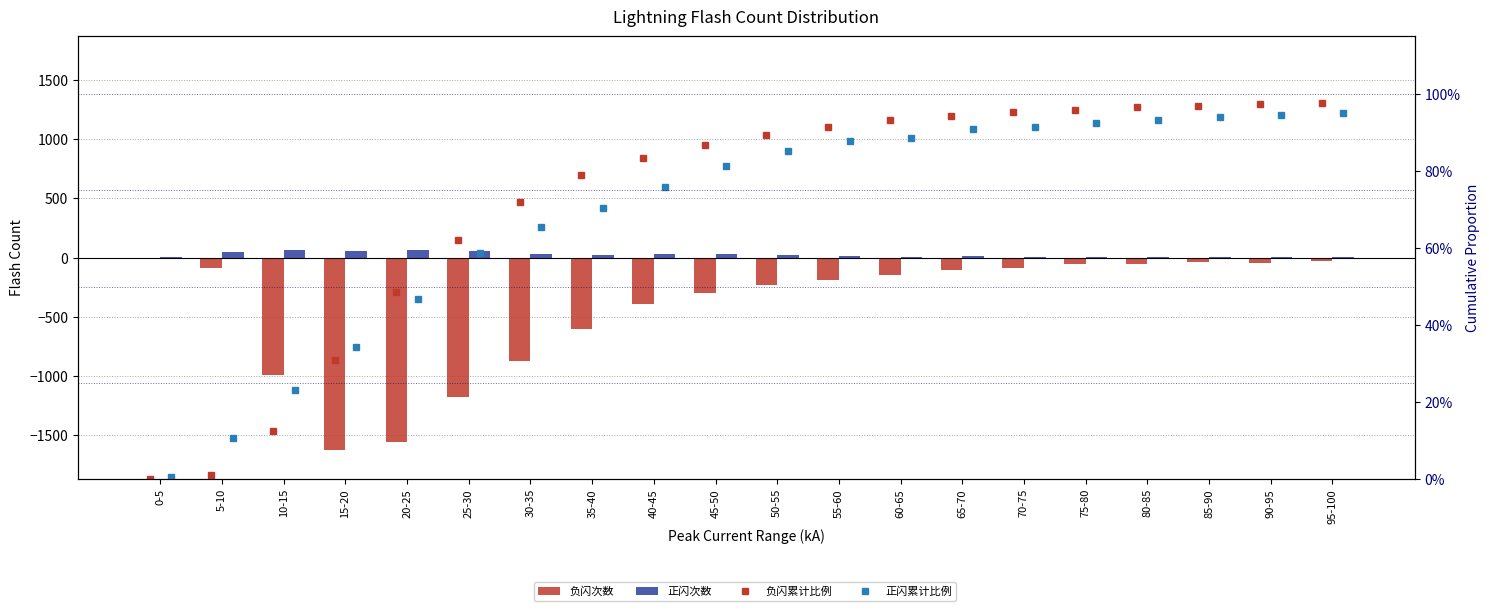

Is it true that 正闪次数 equals 3.0 at 90-95?

True